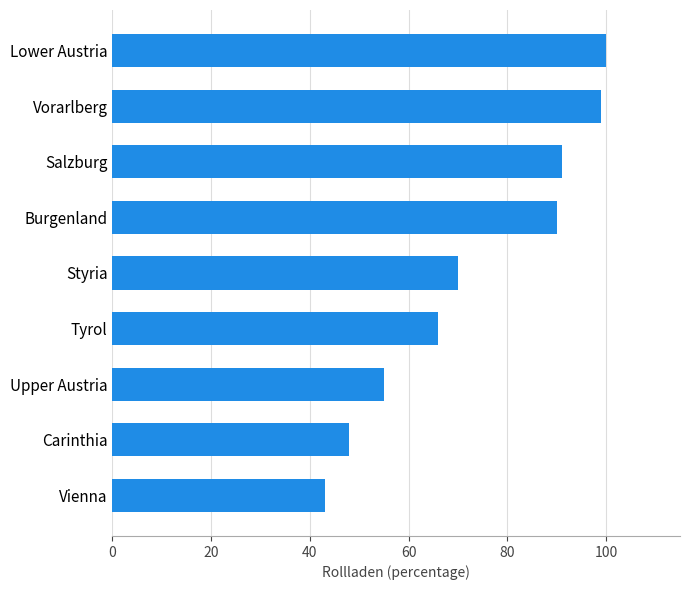

List the labels in order of value, largest first.

Lower Austria, Vorarlberg, Salzburg, Burgenland, Styria, Tyrol, Upper Austria, Carinthia, Vienna